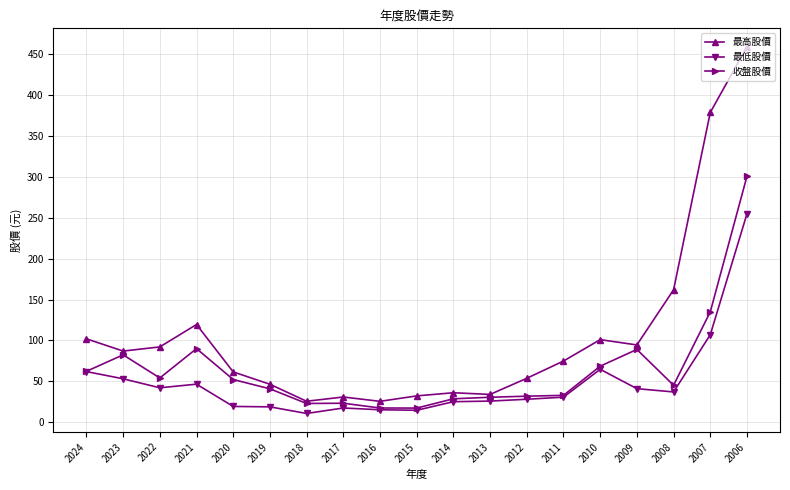

Rank the series at 2023 from highest to lowest value.

最高股價, 收盤股價, 最低股價